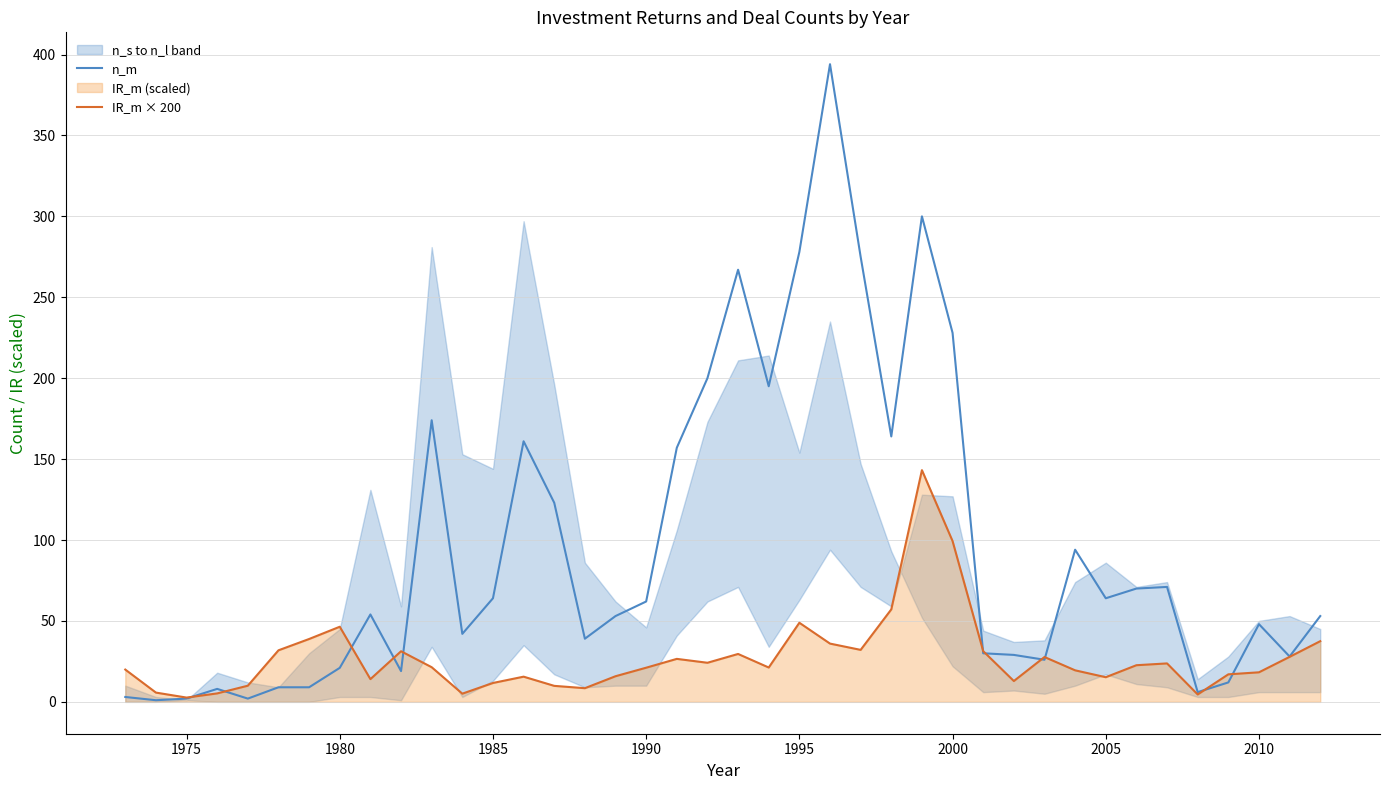

True or false: n_m has more than 2 interior local peaks.

True